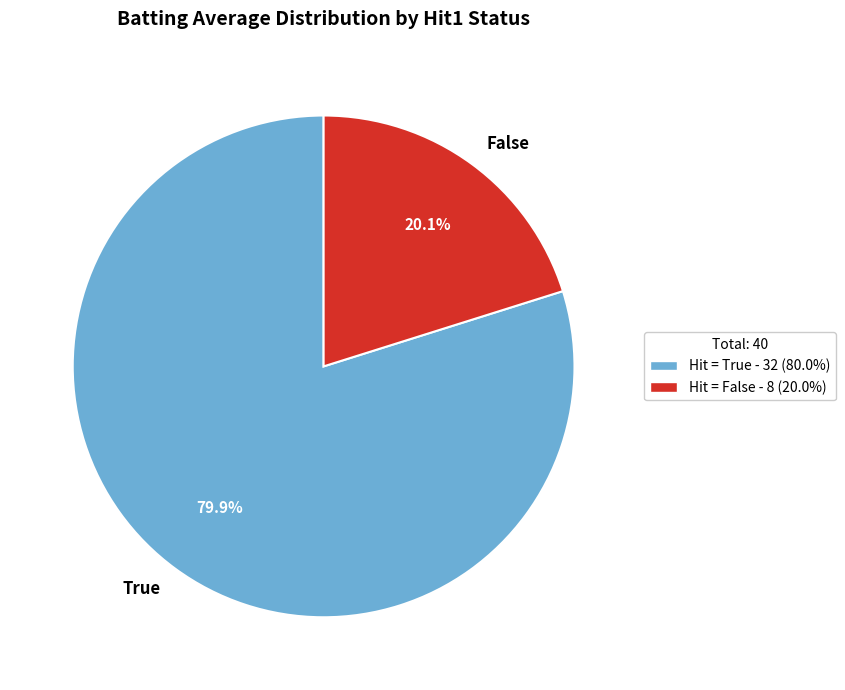

Is there a majority slice in this chart?

Yes